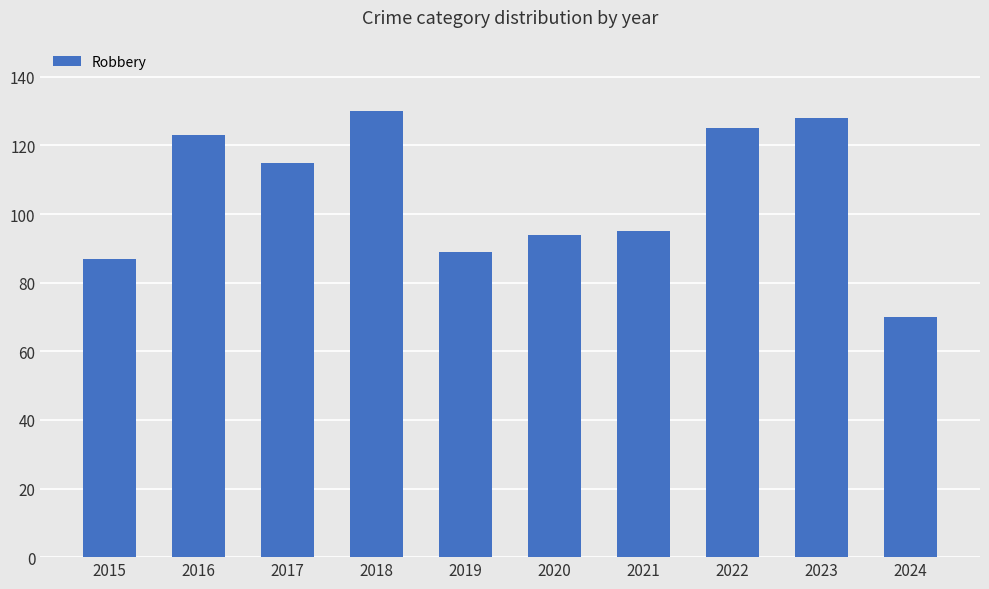

Are the bars grouped side by side (vs. stacked)?

No